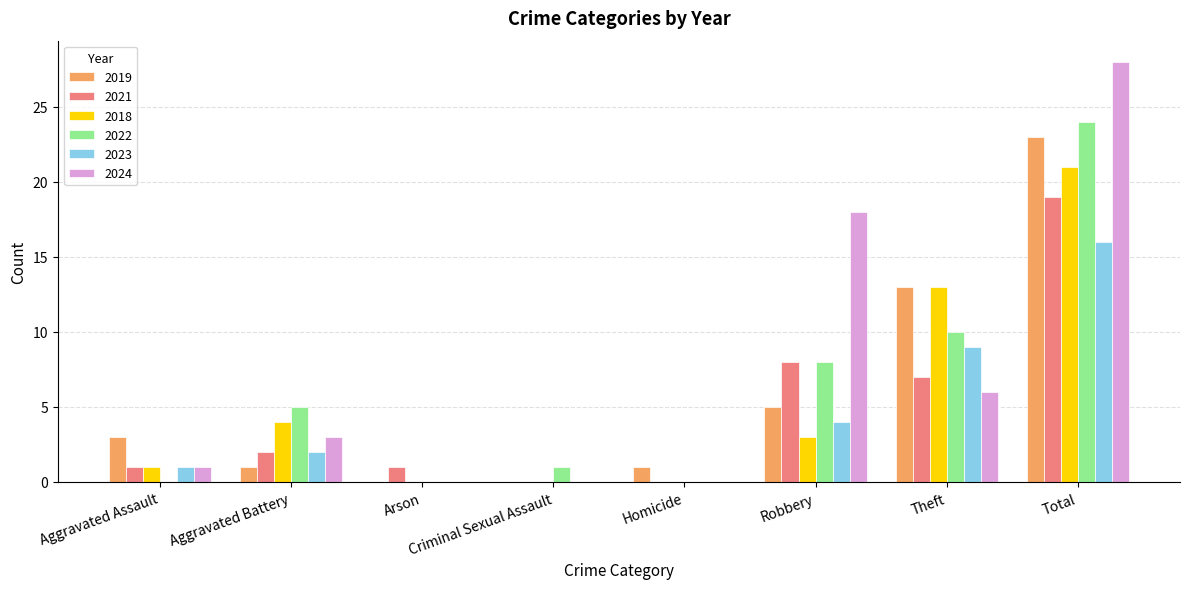

What is the sum of all 2018 values?

42